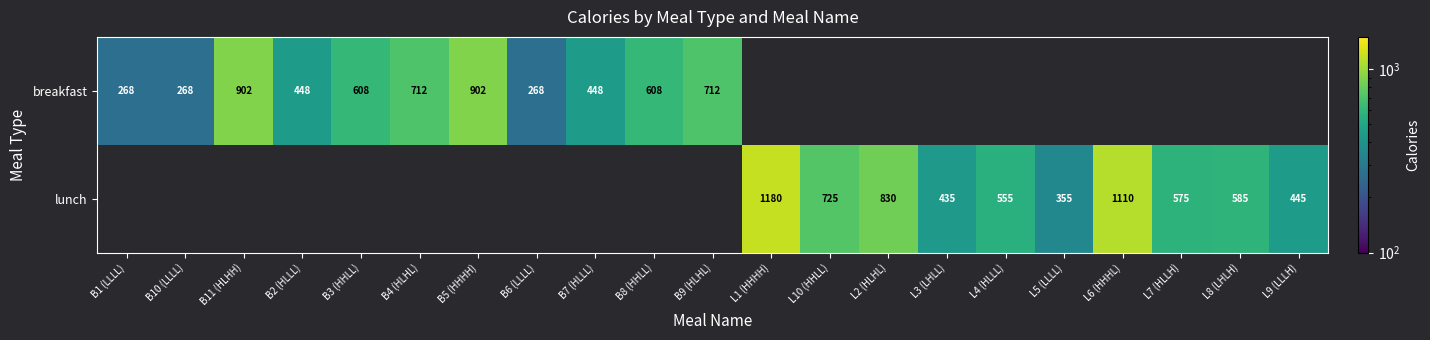

Is it true that breakfast equals 712 at B4 (HLHL)?

True